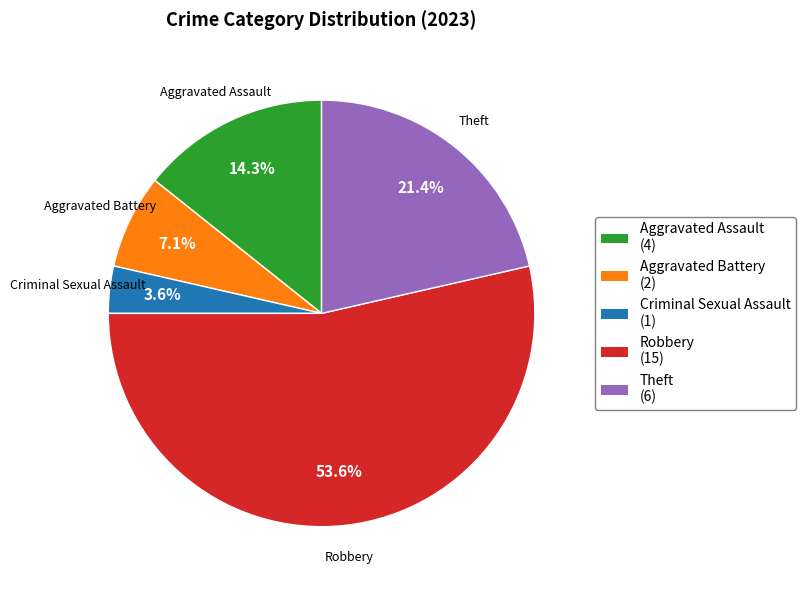

Does any single category account for the majority?

Yes